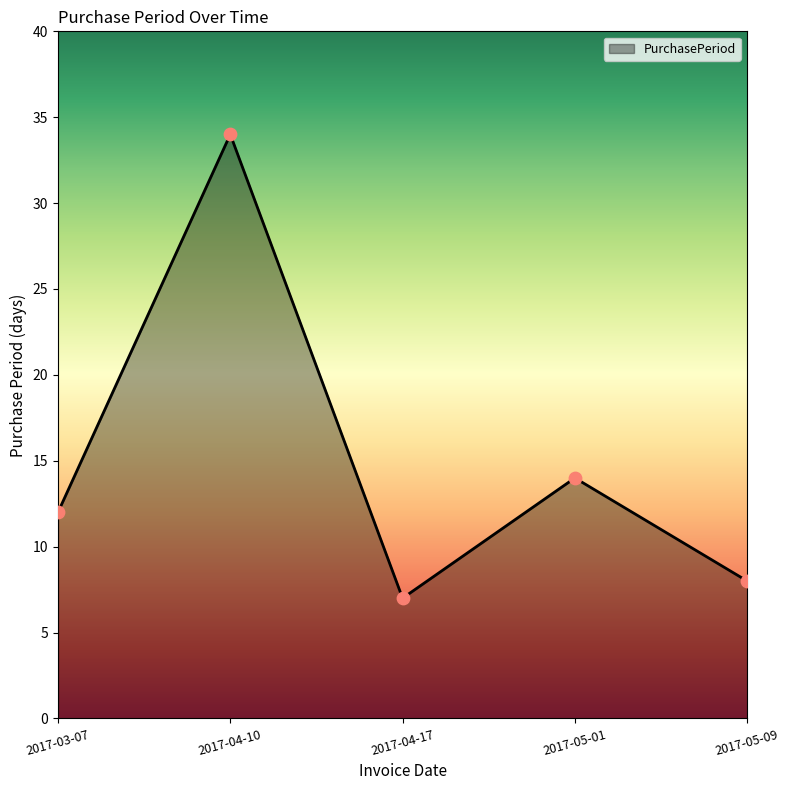

What is the change in value from 2017-04-17 to 2017-05-01?

+7